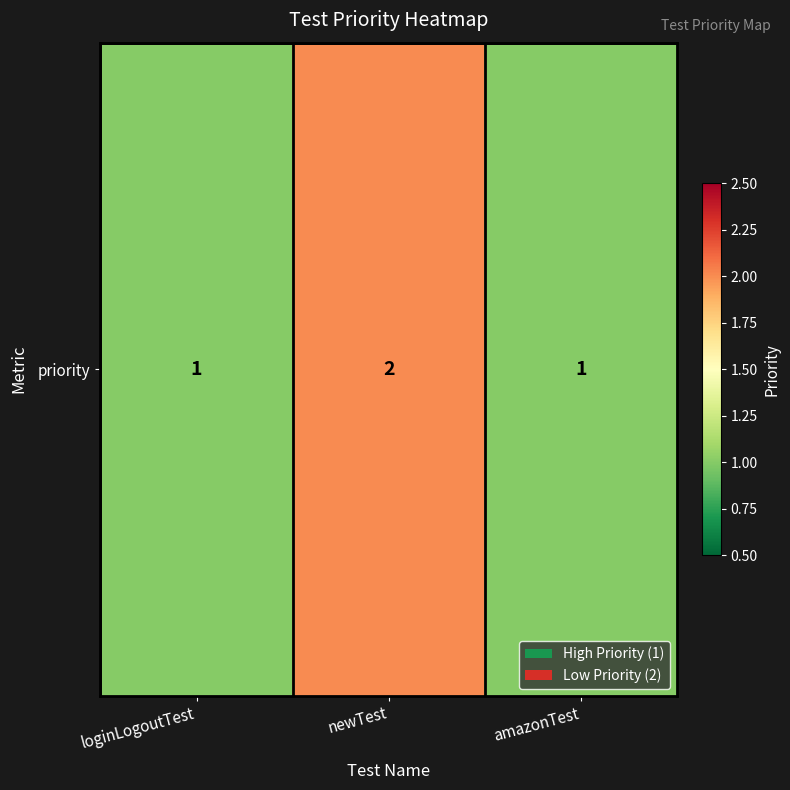

What is the difference between the maximum and minimum values?

1